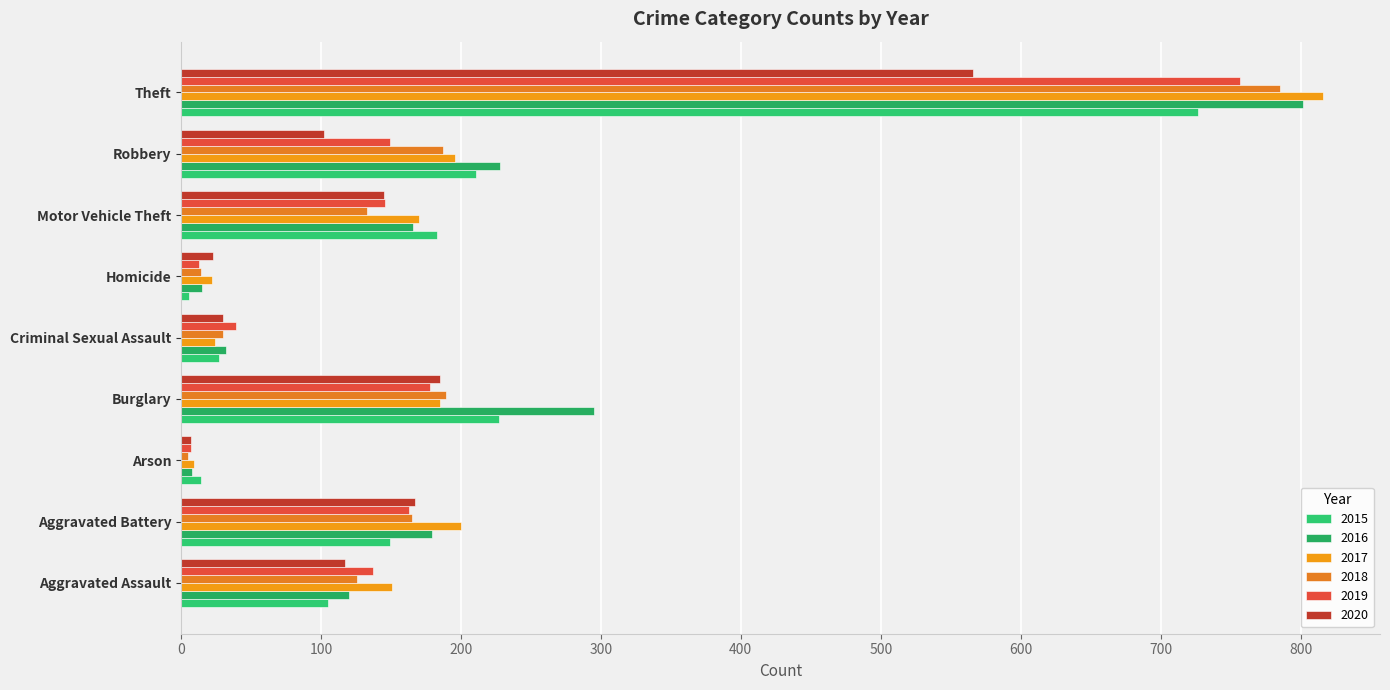

Rank the series by their maximum value, from lowest to highest.

2020, 2015, 2019, 2018, 2016, 2017